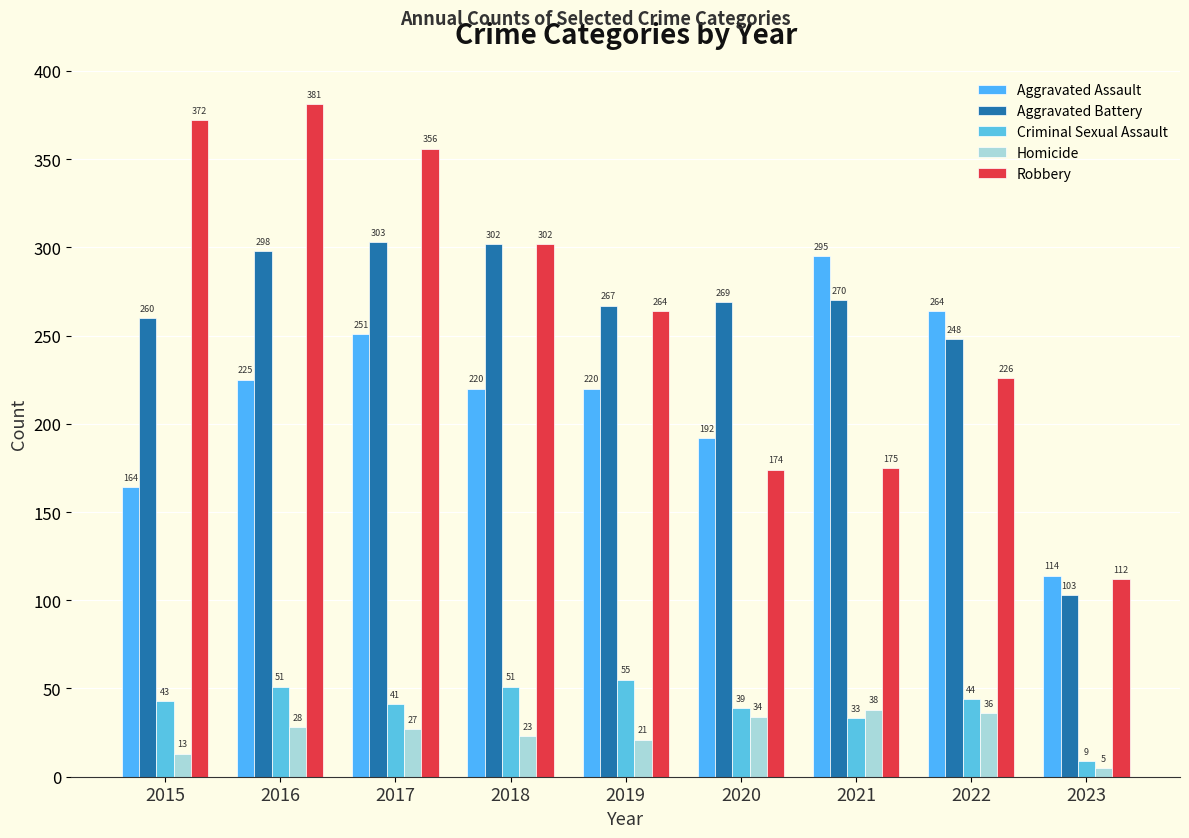

Which has a higher value, 2022 or 2017?

2022